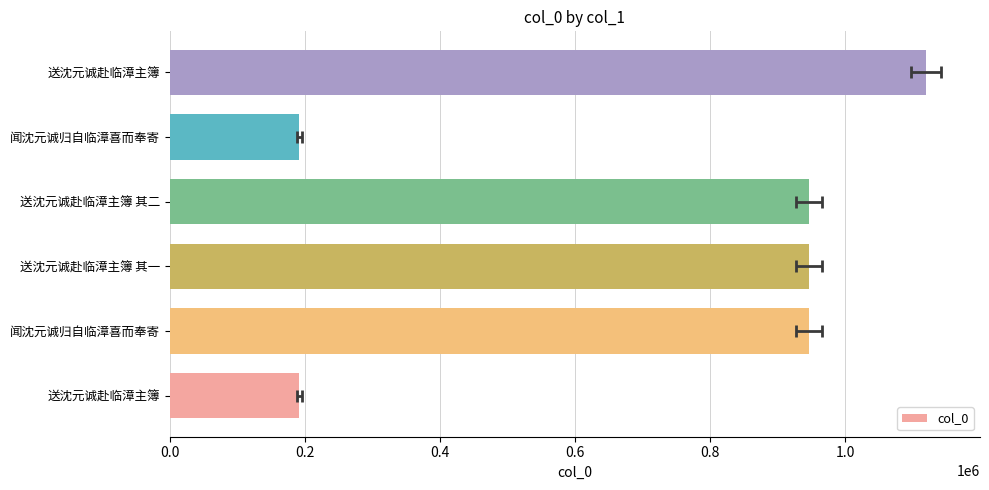

What is the sum of all values?

4341939